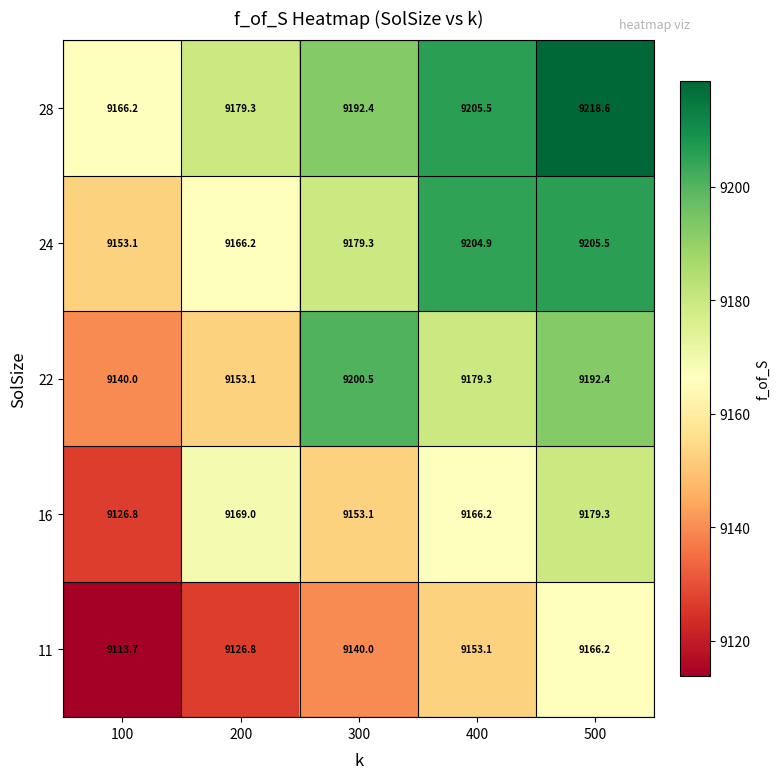

Rank the series at 100 from highest to lowest value.

28, 24, 22, 16, 11